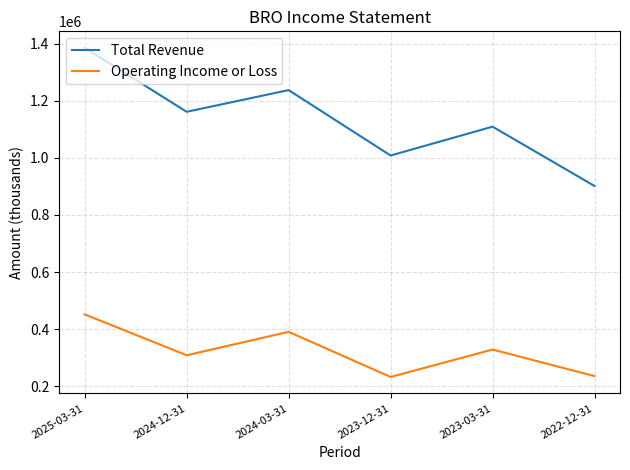

What is the difference between the highest and lowest values at 2024-03-31?

846000